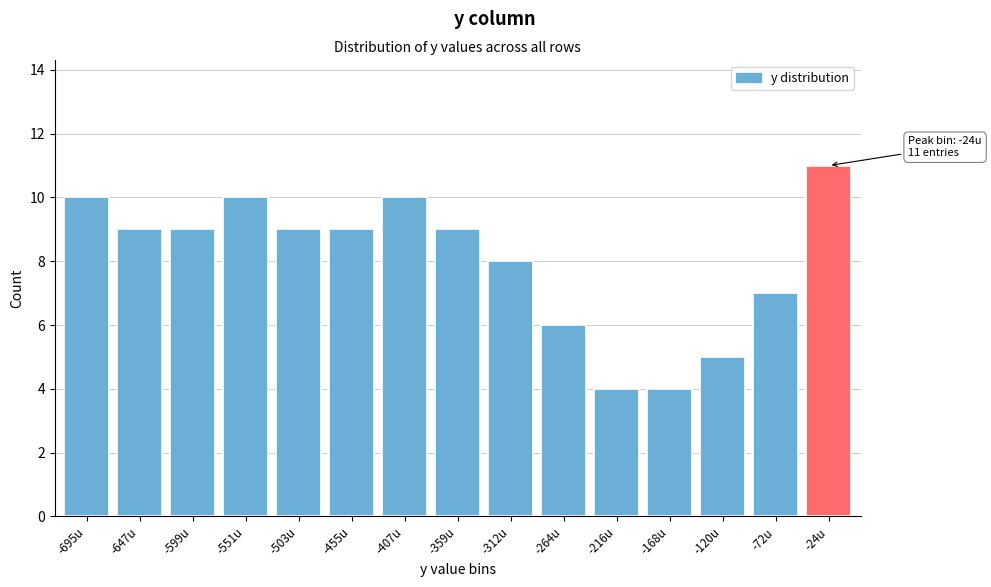

Reading left to right, what are all the values shown in this chart?

-695u=10	-647u=9	-599u=9	-551u=10	-503u=9	-455u=9	-407u=10	-359u=9	-312u=8	-264u=6	-216u=4	-168u=4	-120u=5	-72u=7	-24u=11